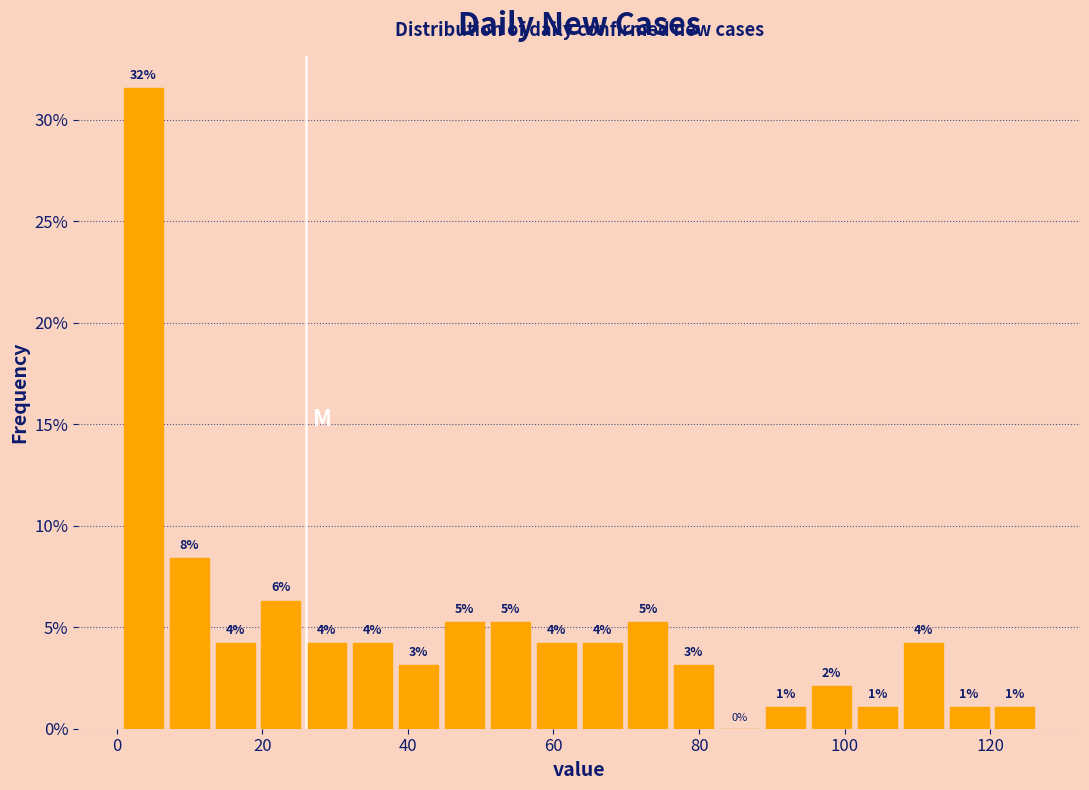

Read against the x-axis, roughly where is the centre of the tallest bar?

4